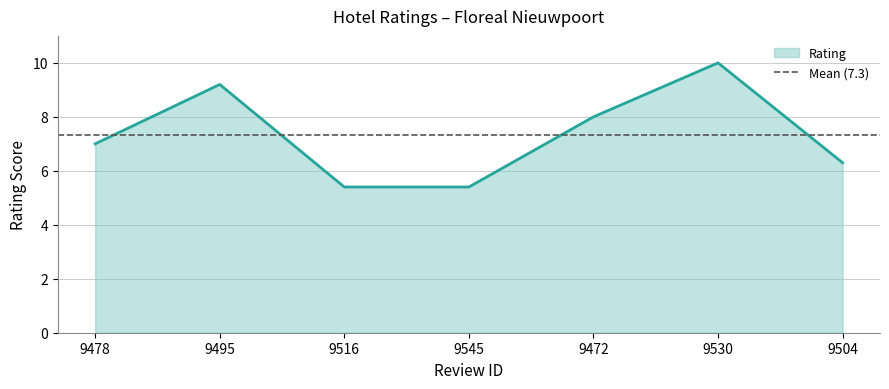

At which label does the data first exceed 7?

9495